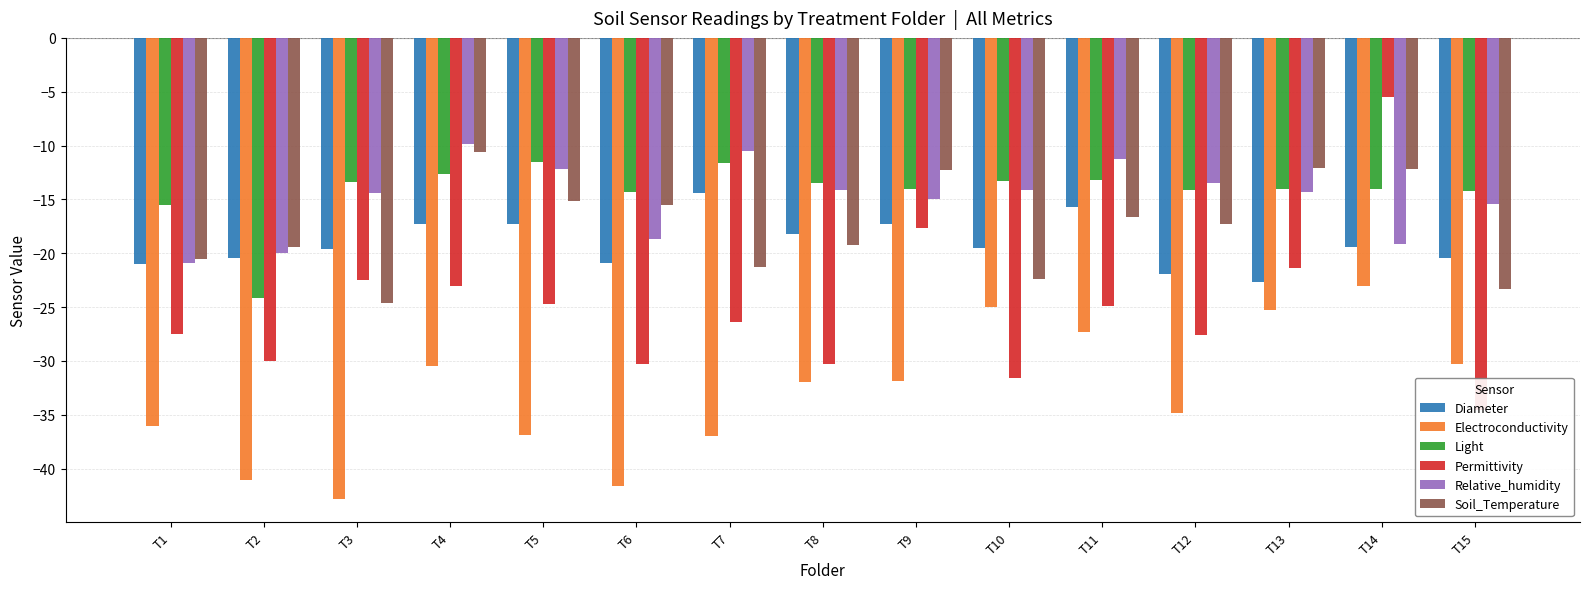

Between T3 and T8, which series saw the biggest shift?

Electroconductivity